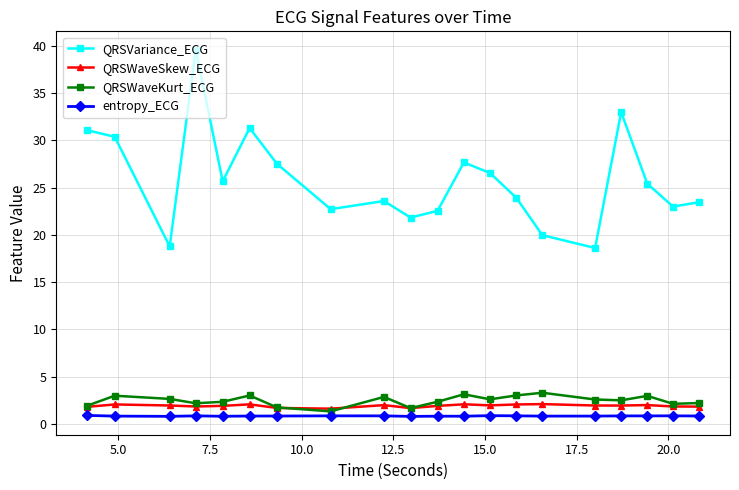

What is the difference between the maximum and minimum values in the QRSWaveSkew_ECG series?

0.5